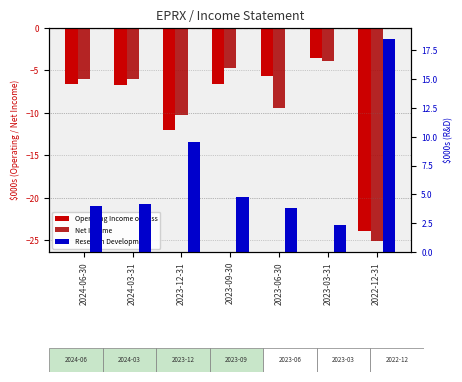

Reading left to right, transcribe all the data shown in this chart.

Operating Income or Loss: 2024-06-30=-6.6	2024-03-31=-6.7	2023-12-31=-12.0	2023-09-30=-6.6	2023-06-30=-5.7	2023-03-31=-3.5	2022-12-31=-23.9
Net Income: 2024-06-30=-6.0	2024-03-31=-6.0	2023-12-31=-10.2	2023-09-30=-4.7	2023-06-30=-9.4	2023-03-31=-3.9	2022-12-31=-25.1
Research Development: 2024-06-30=4.0	2024-03-31=4.2	2023-12-31=9.5	2023-09-30=4.8	2023-06-30=3.8	2023-03-31=2.3	2022-12-31=18.5